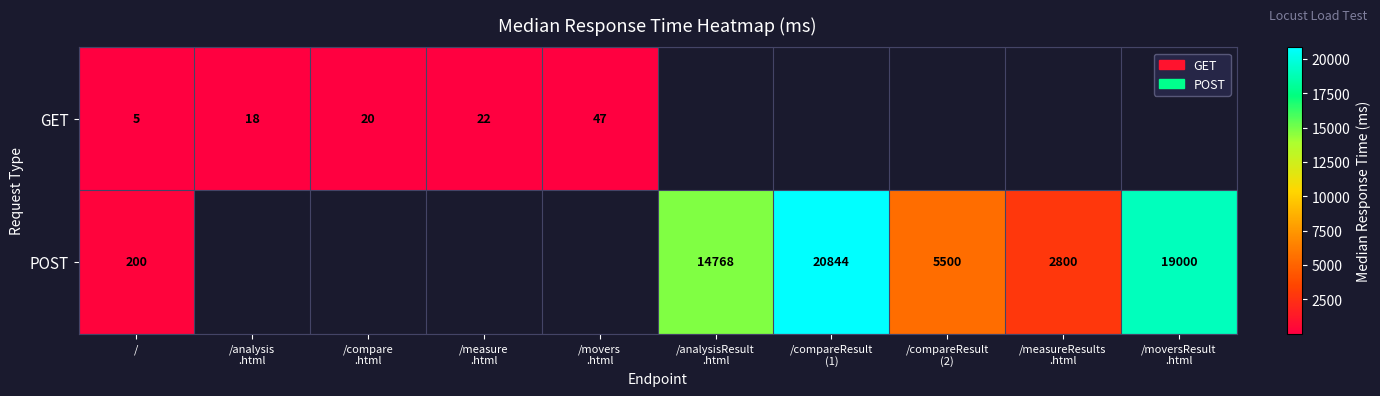

The GET series shows 5 at /. True or false?

True